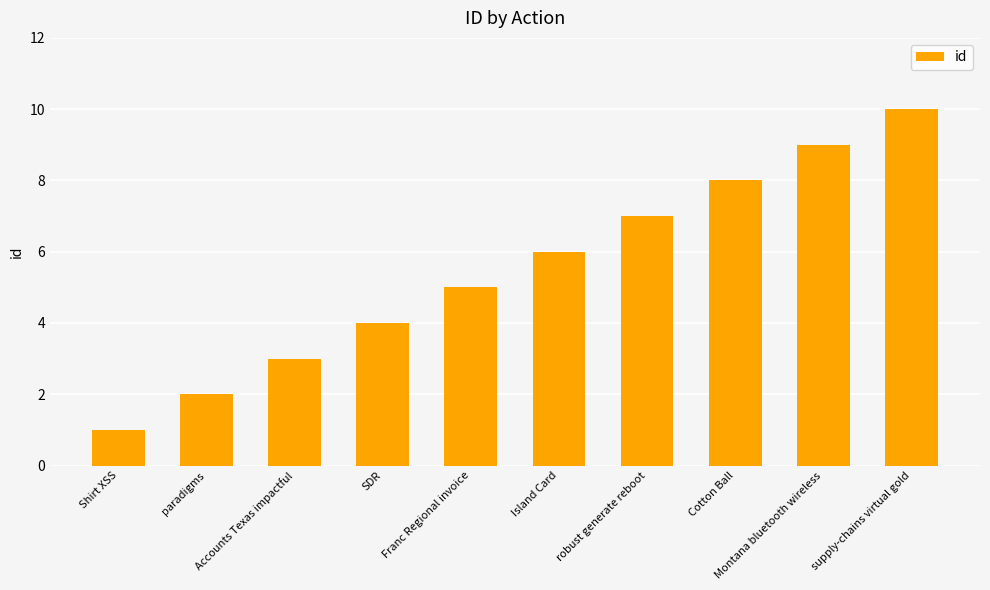

Reading right to left, list all the values displayed in this chart.

supply-chains virtual gold=10	Montana bluetooth wireless=9	Cotton Ball=8	robust generate reboot=7	Island Card=6	Franc Regional invoice=5	SDR=4	Accounts Texas impactful=3	paradigms=2	Shirt XSS=1